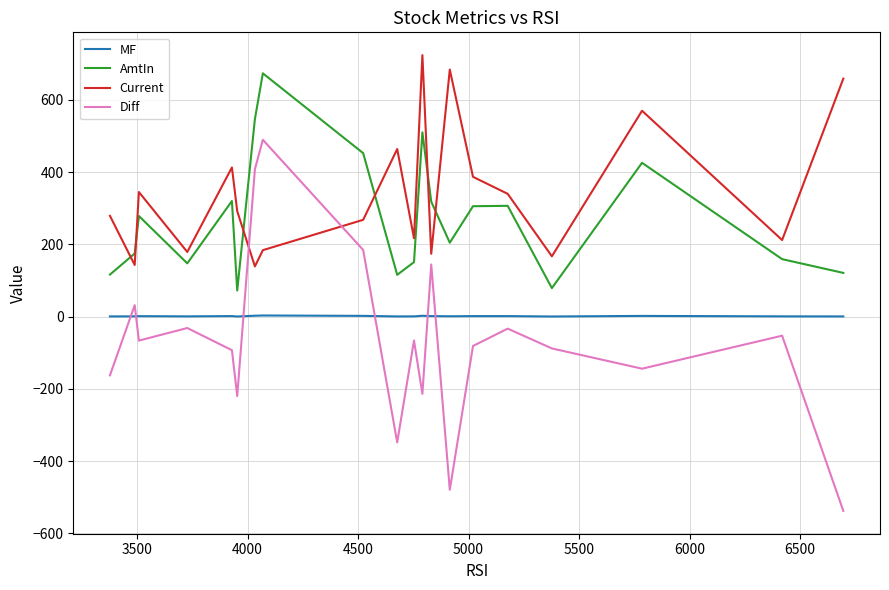

True or false: Diff and AmtIn cross at least once.

False